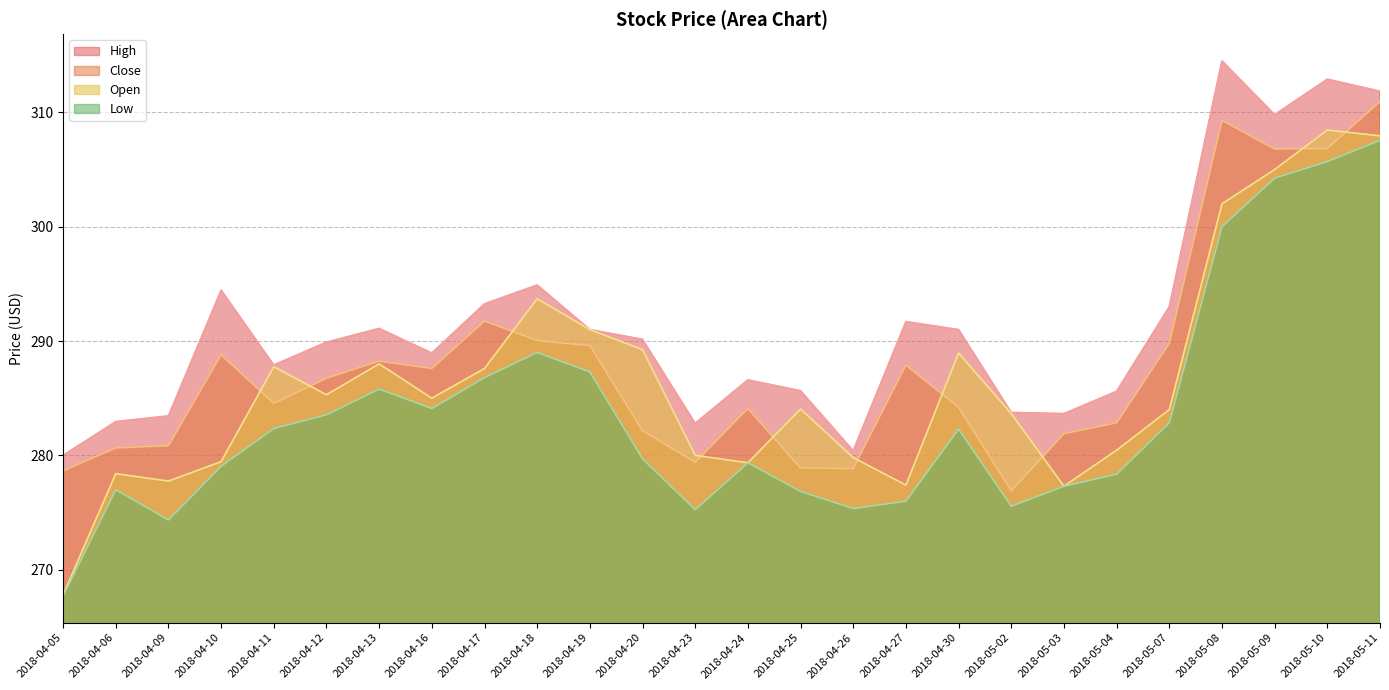

True or false: Low has more than 0 interior local peaks.

True